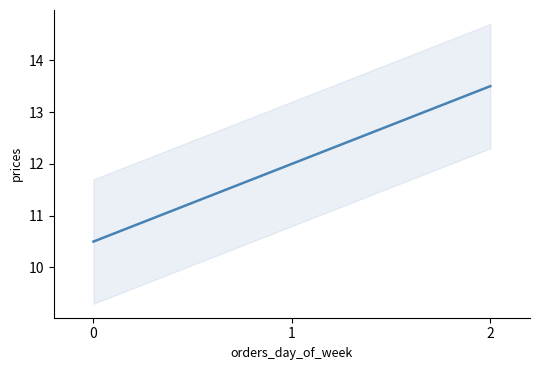

List the labels in order of value, smallest first.

0, 1, 2